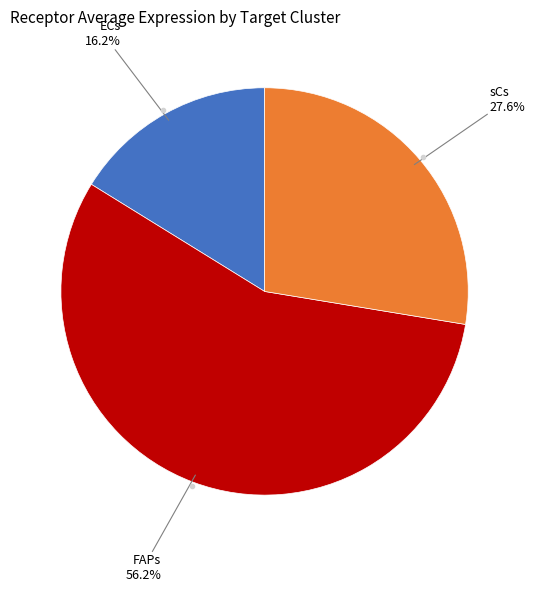

Count the number of slices in the pie.

3